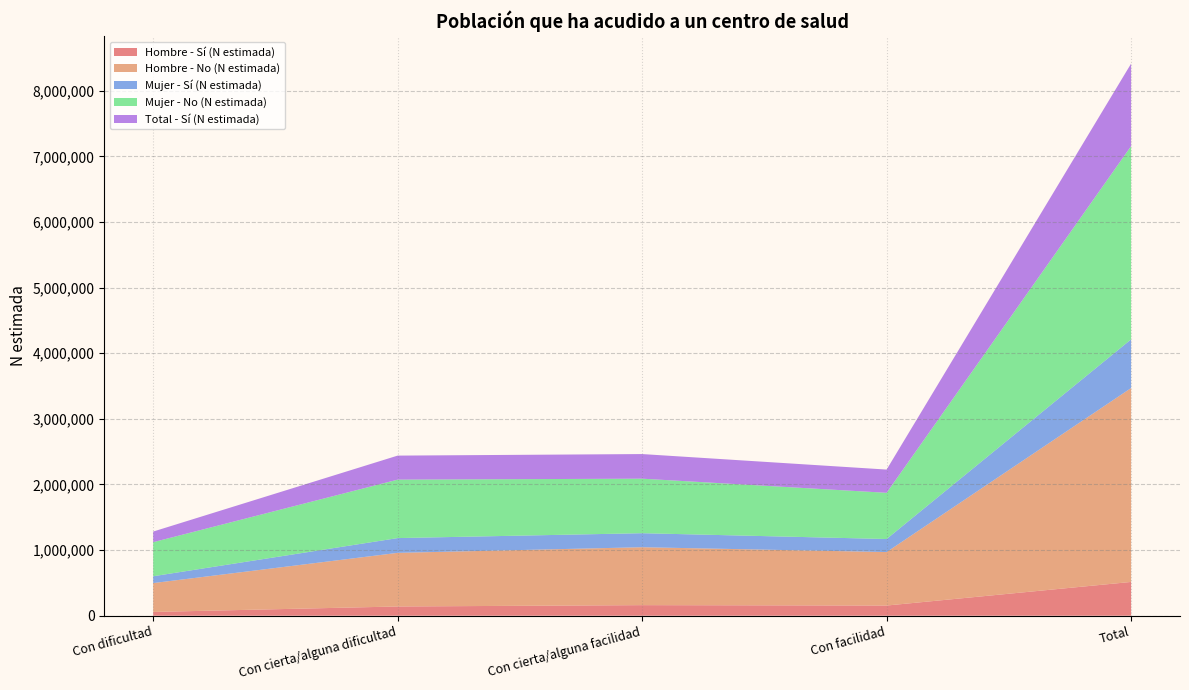

Reading left to right, transcribe all the data shown in this chart.

Hombre - Sí (N estimada): Con dificultad=57429	Con cierta/alguna dificultad=140936	Con cierta/alguna facilidad=161358	Con facilidad=155256	Total=514980
Hombre - No (N estimada): Con dificultad=439844	Con cierta/alguna dificultad=817159	Con cierta/alguna facilidad=882638	Con facilidad=815031	Total=2954670
Mujer - Sí (N estimada): Con dificultad=104292	Con cierta/alguna dificultad=225095	Con cierta/alguna facilidad=213719	Con facilidad=198689	Total=741795
Mujer - No (N estimada): Con dificultad=519288	Con cierta/alguna dificultad=890754	Con cierta/alguna facilidad=830790	Con facilidad=704302	Total=2945135
Total - Sí (N estimada): Con dificultad=161722	Con cierta/alguna dificultad=366031	Con cierta/alguna facilidad=375077	Con facilidad=353945	Total=1256775